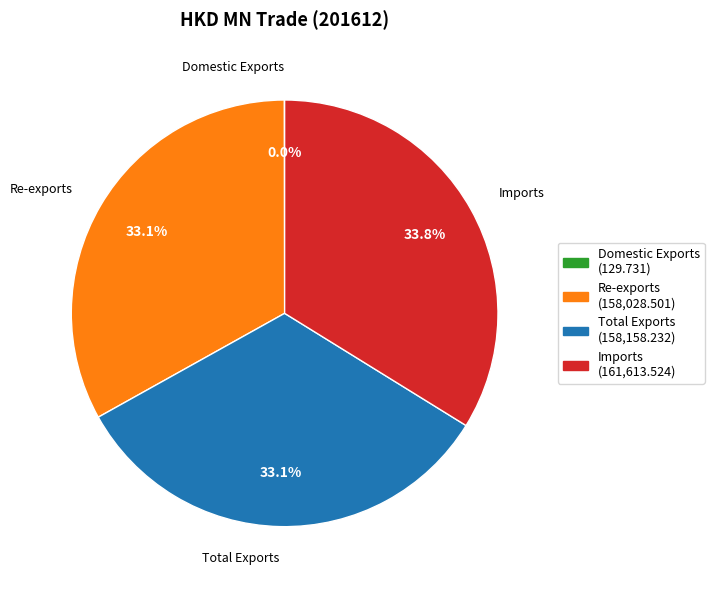

Do Total Exports and Imports together represent more than half of the pie?

Yes